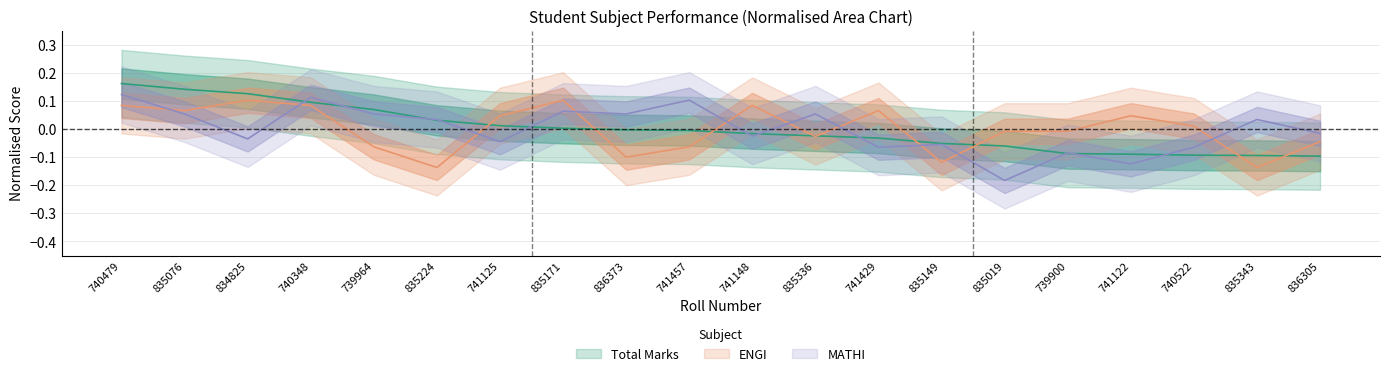

What is the smallest value displayed?

-0.2